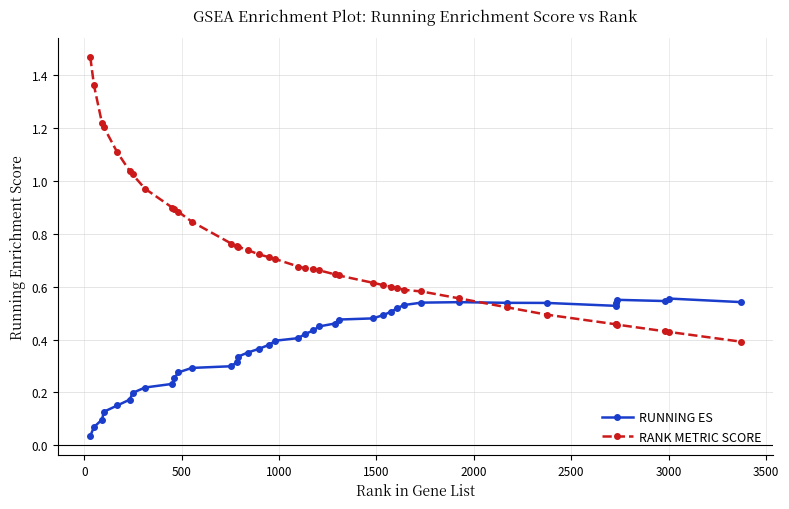

Which series has the largest total across all categories?

RANK METRIC SCORE